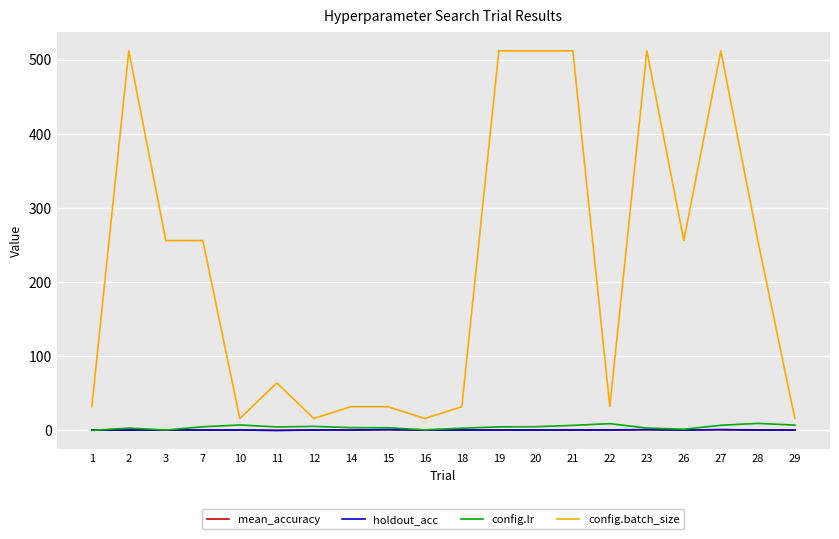

What is the spread (max minus min) of values at 28?

255.5